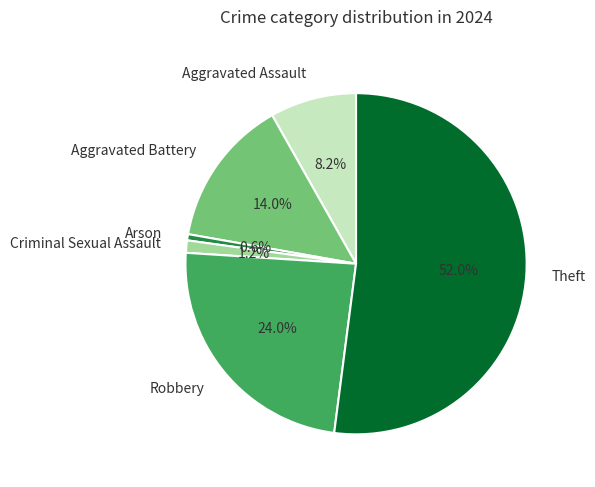

Which has a higher value, Arson or Robbery?

Robbery